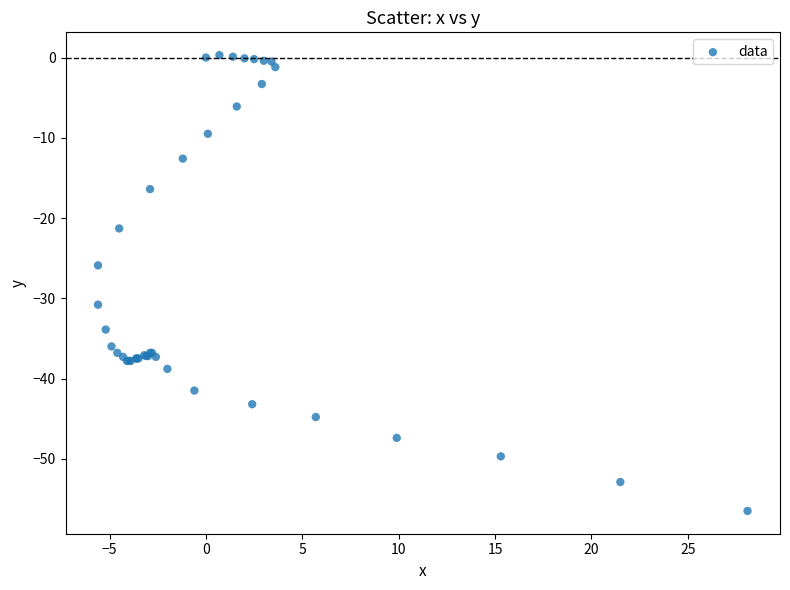

What Y value in the scatter plot is closest to -28?

-25.9